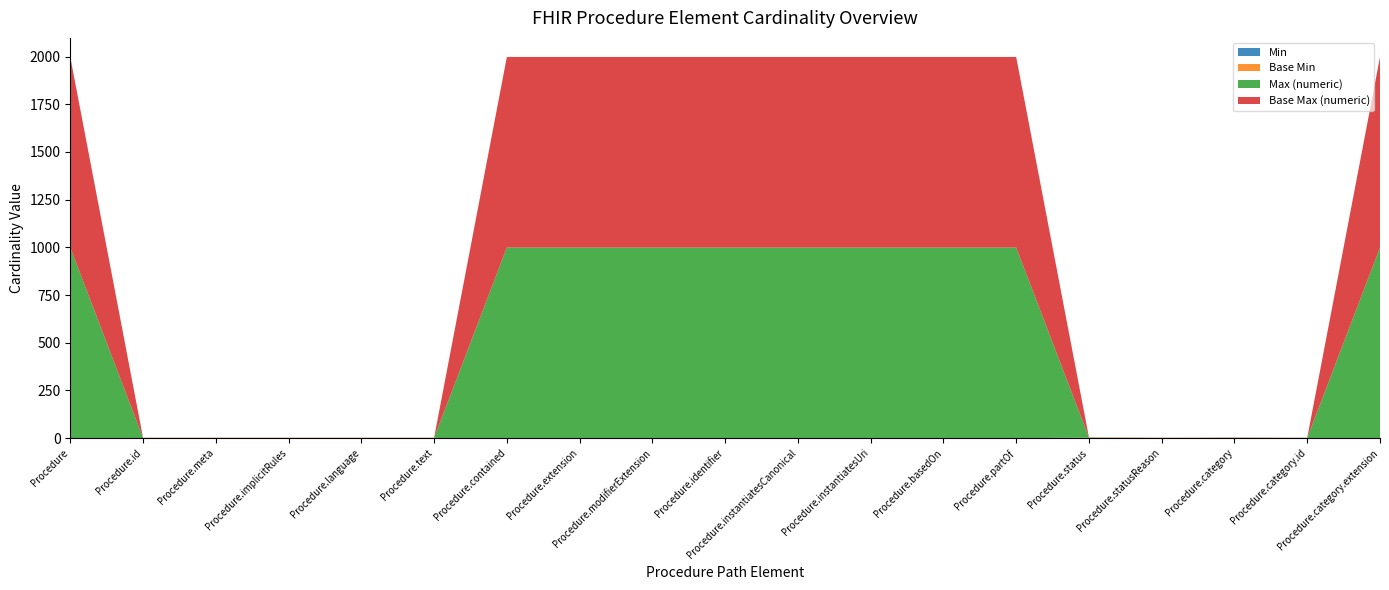

Reading left to right, list all the values displayed in this chart.

Min: Procedure=0	Procedure.id=0	Procedure.meta=0	Procedure.implicitRules=0	Procedure.language=0	Procedure.text=0	Procedure.contained=0	Procedure.extension=0	Procedure.modifierExtension=0	Procedure.identifier=0	Procedure.instantiatesCanonical=0	Procedure.instantiatesUri=0	Procedure.basedOn=0	Procedure.partOf=0	Procedure.status=1	Procedure.statusReason=0	Procedure.category=1	Procedure.category.id=0	Procedure.category.extension=0
Base Min: Procedure=0	Procedure.id=0	Procedure.meta=0	Procedure.implicitRules=0	Procedure.language=0	Procedure.text=0	Procedure.contained=0	Procedure.extension=0	Procedure.modifierExtension=0	Procedure.identifier=0	Procedure.instantiatesCanonical=0	Procedure.instantiatesUri=0	Procedure.basedOn=0	Procedure.partOf=0	Procedure.status=1	Procedure.statusReason=0	Procedure.category=0	Procedure.category.id=0	Procedure.category.extension=0
Max (numeric): Procedure=999	Procedure.id=1	Procedure.meta=1	Procedure.implicitRules=1	Procedure.language=1	Procedure.text=1	Procedure.contained=999	Procedure.extension=999	Procedure.modifierExtension=999	Procedure.identifier=999	Procedure.instantiatesCanonical=999	Procedure.instantiatesUri=999	Procedure.basedOn=999	Procedure.partOf=999	Procedure.status=1	Procedure.statusReason=1	Procedure.category=1	Procedure.category.id=1	Procedure.category.extension=999
Base Max (numeric): Procedure=999	Procedure.id=1	Procedure.meta=1	Procedure.implicitRules=1	Procedure.language=1	Procedure.text=1	Procedure.contained=999	Procedure.extension=999	Procedure.modifierExtension=999	Procedure.identifier=999	Procedure.instantiatesCanonical=999	Procedure.instantiatesUri=999	Procedure.basedOn=999	Procedure.partOf=999	Procedure.status=1	Procedure.statusReason=1	Procedure.category=1	Procedure.category.id=1	Procedure.category.extension=999